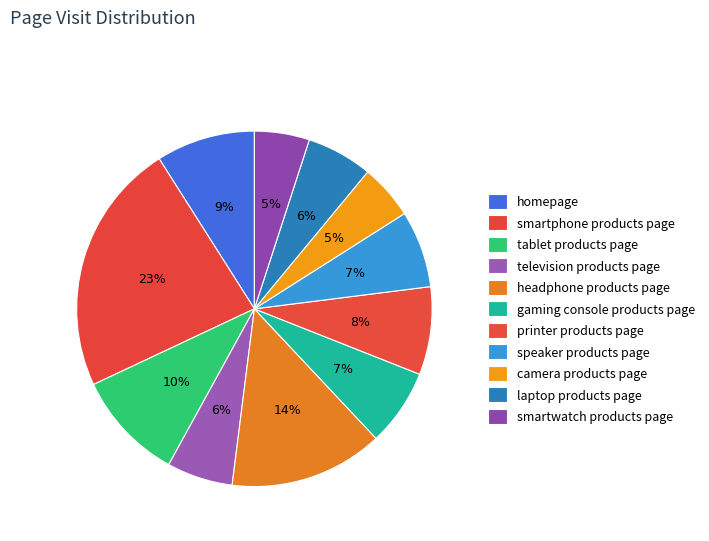

Is it true that camera products page is 1% of the pie?

False